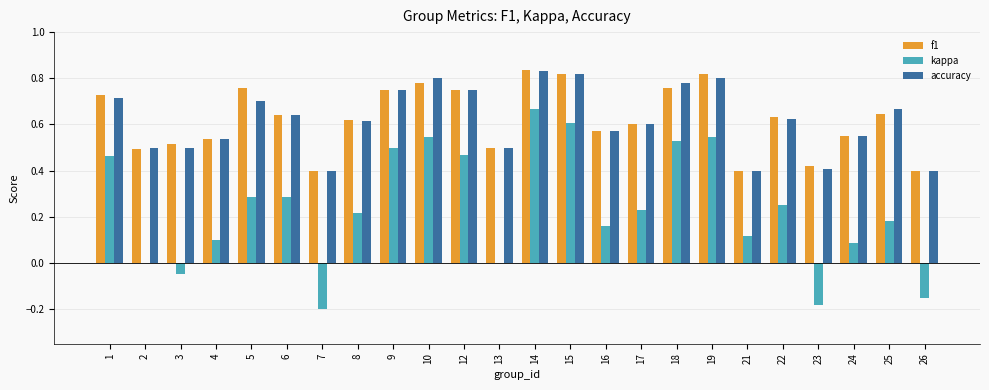

Are the bars horizontal?

No